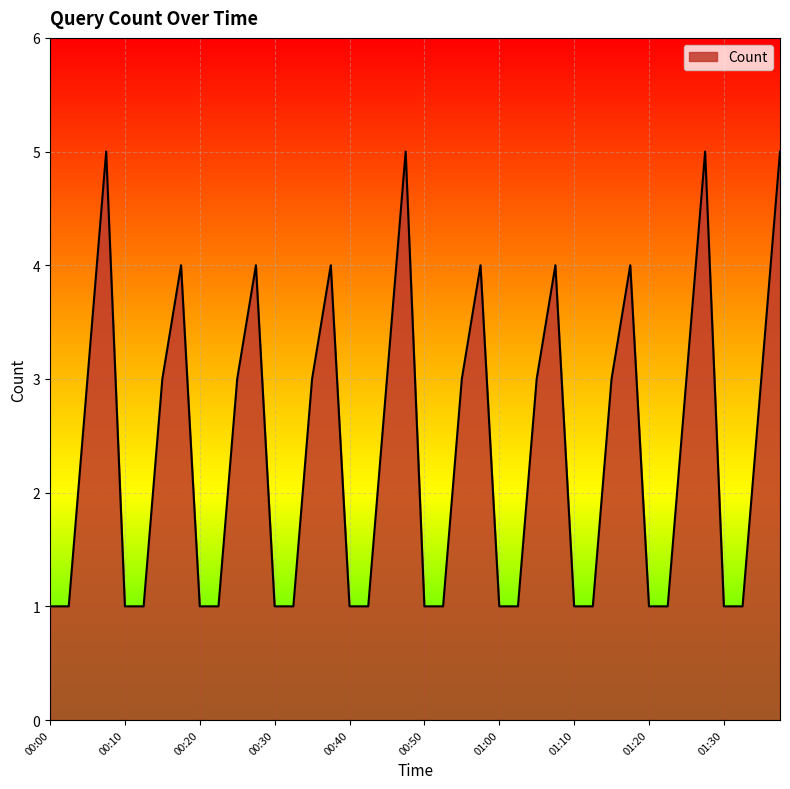

What is the greatest value displayed?

5